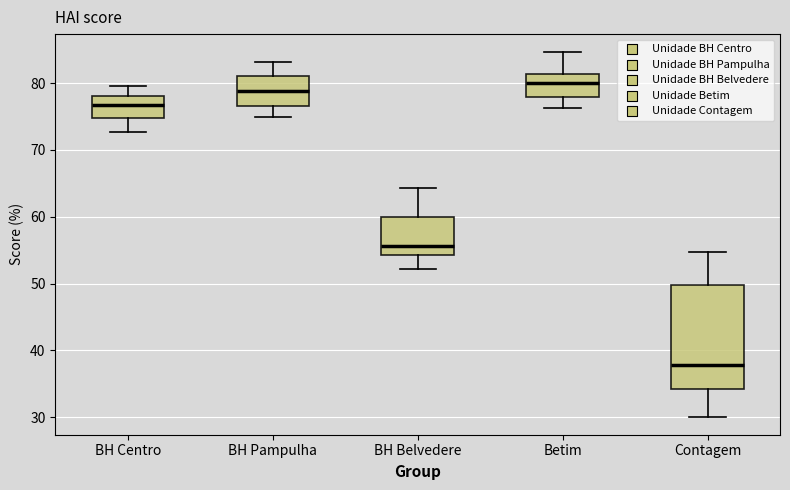

Reading left to right, transcribe this box plot: for each box, give where its median line is, the range the box spans, and where its two whiskers end, as read against the y-axis. The values are not printed on the chart, so give them approximately, as read against the axis.

BH Centro: median 77, box 75 to 78, whiskers 73 to 80
BH Pampulha: median 79, box 77 to 81, whiskers 75 to 83
BH Belvedere: median 56, box 54 to 60, whiskers 52 to 64
Betim: median 80, box 78 to 81, whiskers 76 to 85
Contagem: median 38, box 34 to 50, whiskers 30 to 55